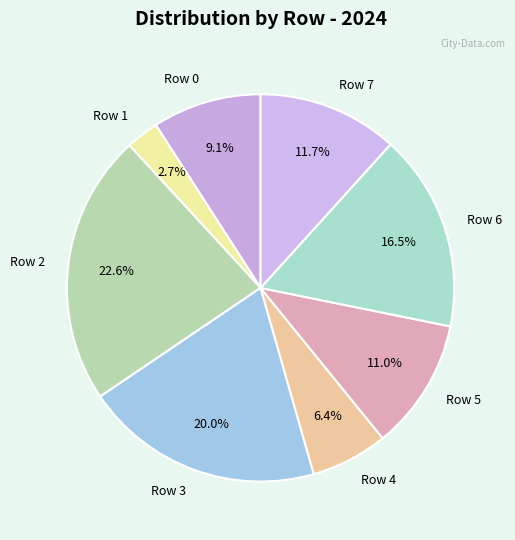

How many slices are in this pie chart?

8